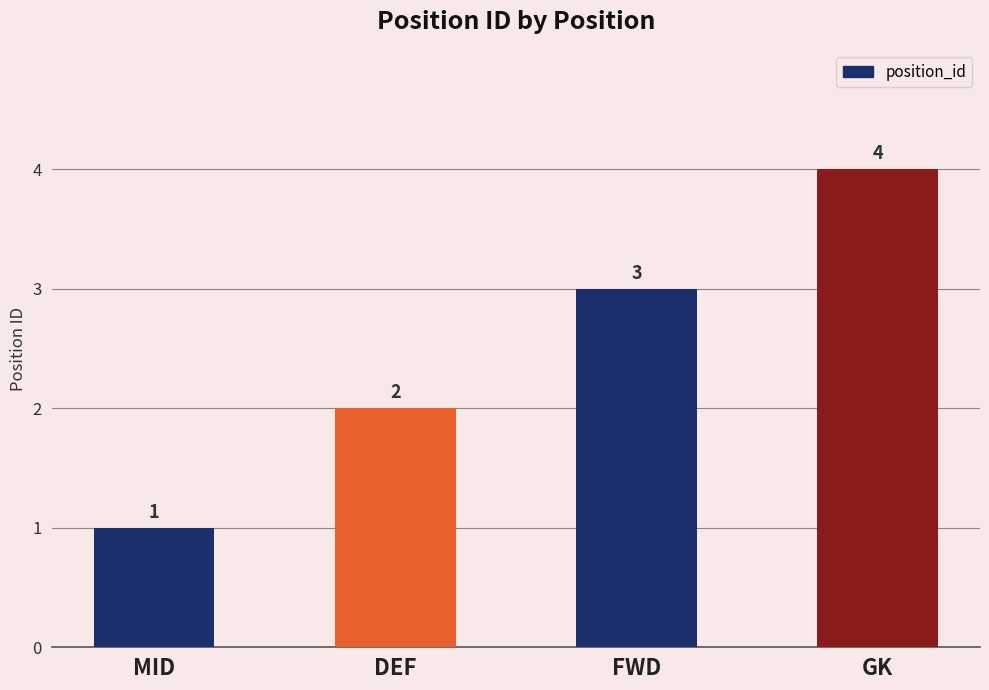

Count the values in the range 2 to 4.

3